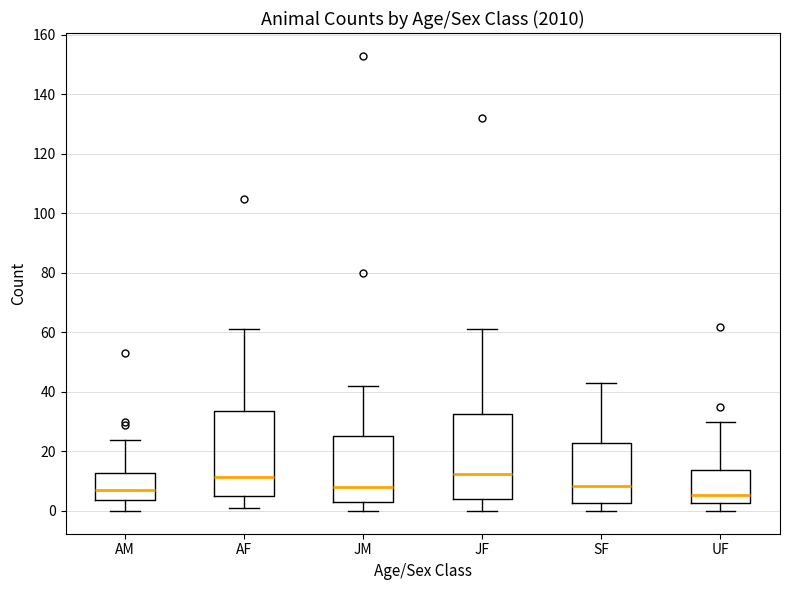

Reading left to right, read every box against the y-axis: the position of its median line, the range the box covers, and the ends of its whiskers. The values are not printed on the chart, so give them approximately, as read against the axis.

AM: median 8, box 4 to 12, whiskers 0 to 24
AF: median 12, box 6 to 34, whiskers 2 to 62
JM: median 8, box 4 to 26, whiskers 0 to 42
JF: median 12, box 4 to 32, whiskers 0 to 62
SF: median 8, box 2 to 22, whiskers 0 to 44
UF: median 6, box 2 to 14, whiskers 0 to 30